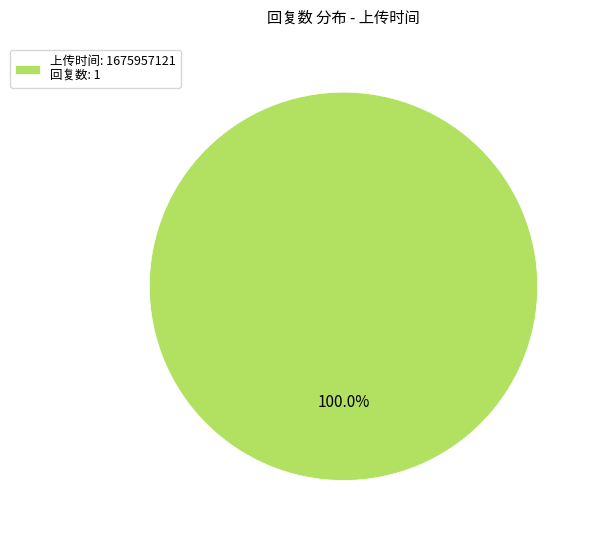

Is 上传时间: 1675957121 回复数: 1 the majority of the pie?

Yes